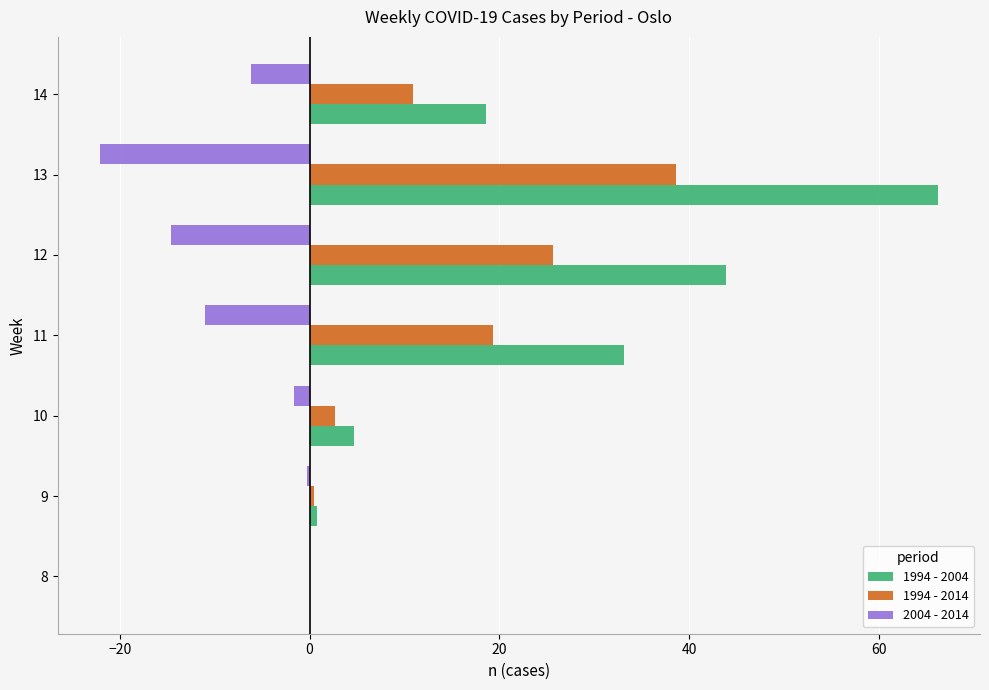

At which category is the sum across all series the highest?

13